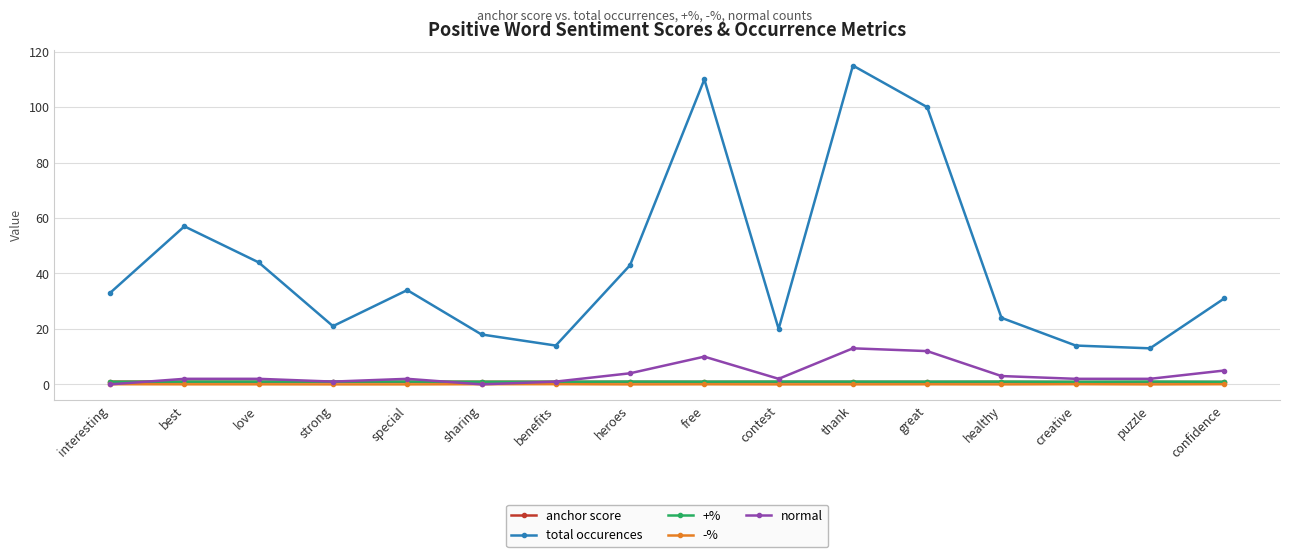

The value of +% at benefits is 0.9. True or false?

True